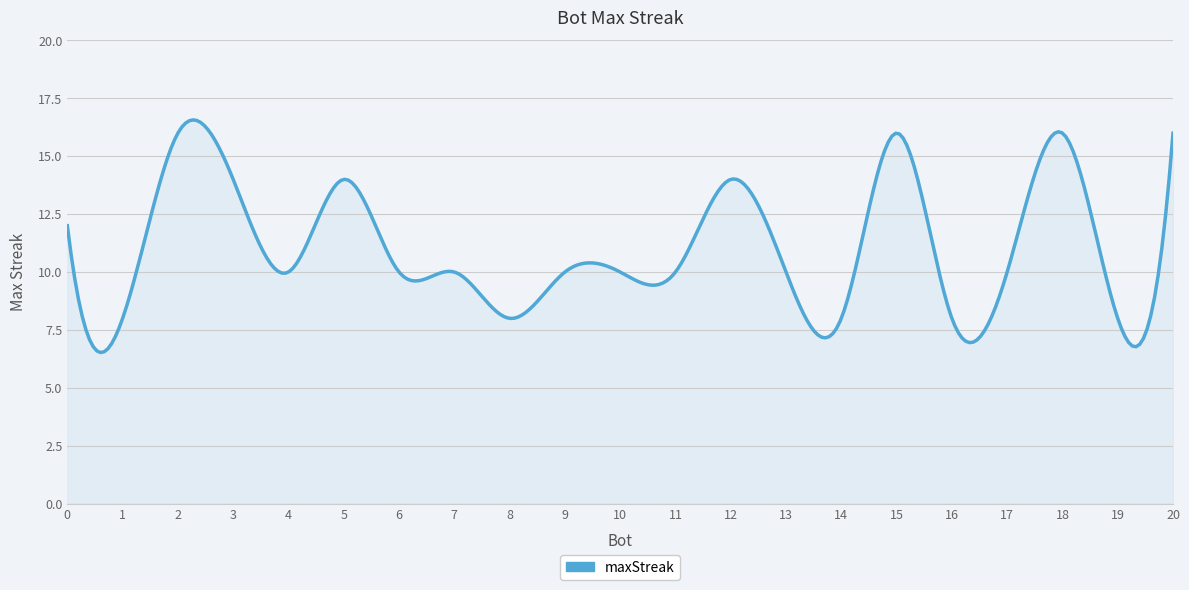

What is the difference between the maximum and minimum values?

10.0